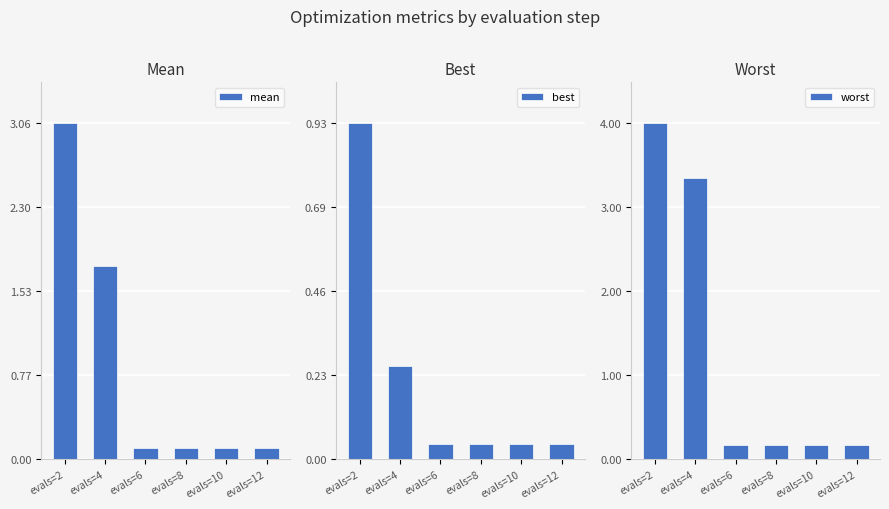

The best series shows 0.0 at evals=12. True or false?

True